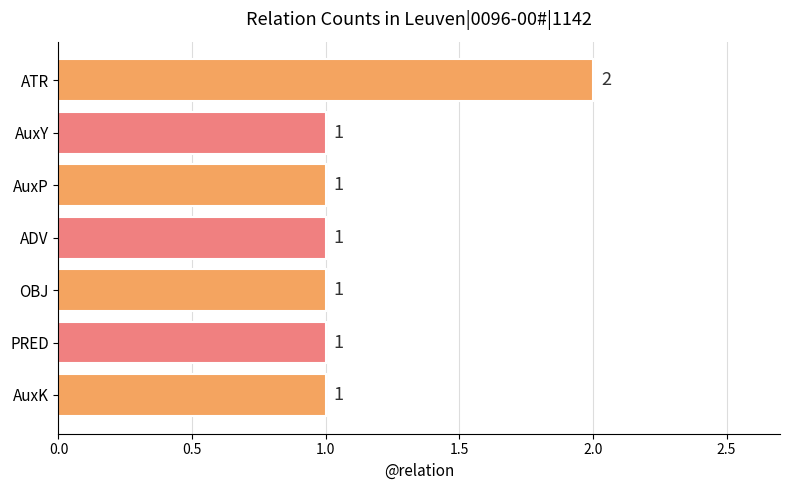

Approximately how many times larger is the value at ADV compared to ATR?

0.5